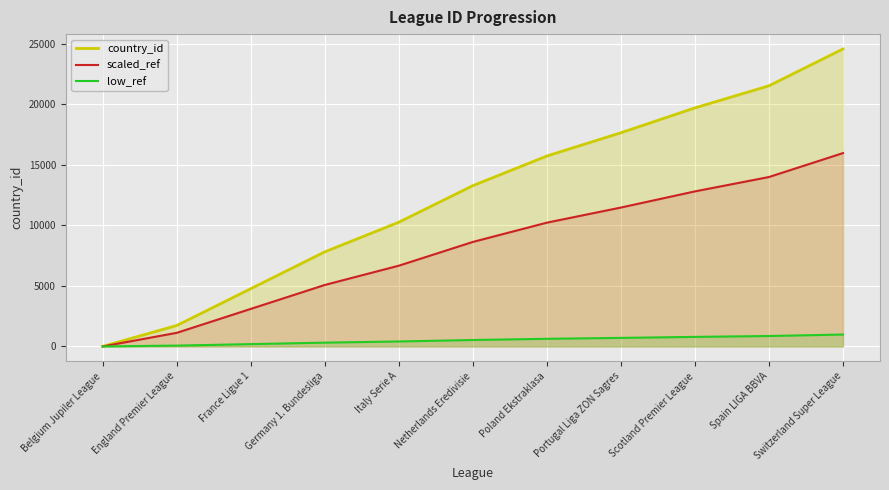

Reading left to right, list all the values displayed in this chart.

country_id: 1.0	1729.0	4769.0	7809.0	10257.0	13274.0	15722.0	17642.0	19694.0	21518.0	24558.0
scaled_ref: 0.7	1123.9	3099.8	5075.9	6667.1	8628.1	10219.3	11467.3	12801.1	13986.7	15962.7
low_ref: 0.0	69.2	190.8	312.4	410.3	531.0	628.9	705.7	787.8	860.7	982.3